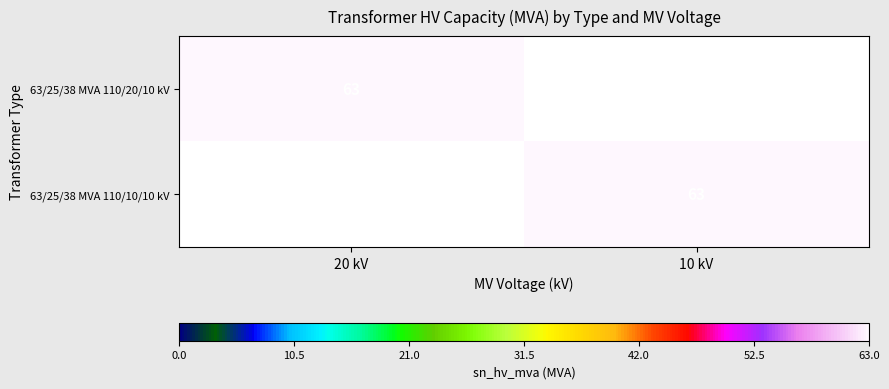

The 63/25/38 MVA 110/20/10 kV series shows 63 at 20 kV. True or false?

True